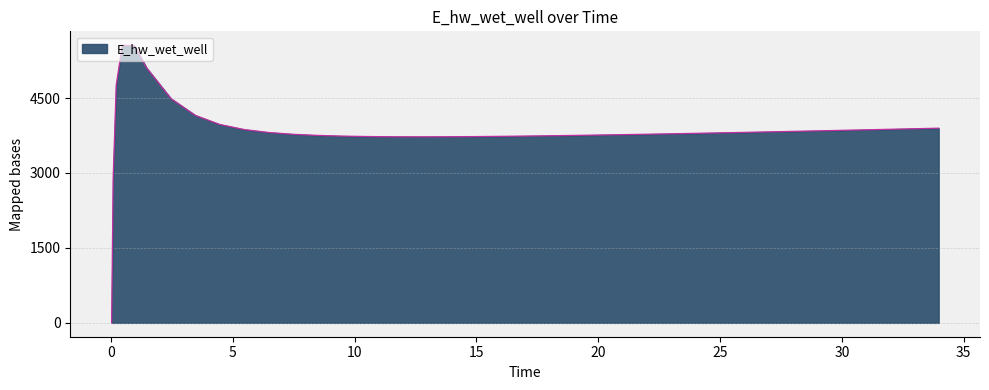

What is the maximum value shown in the chart?

5557.7